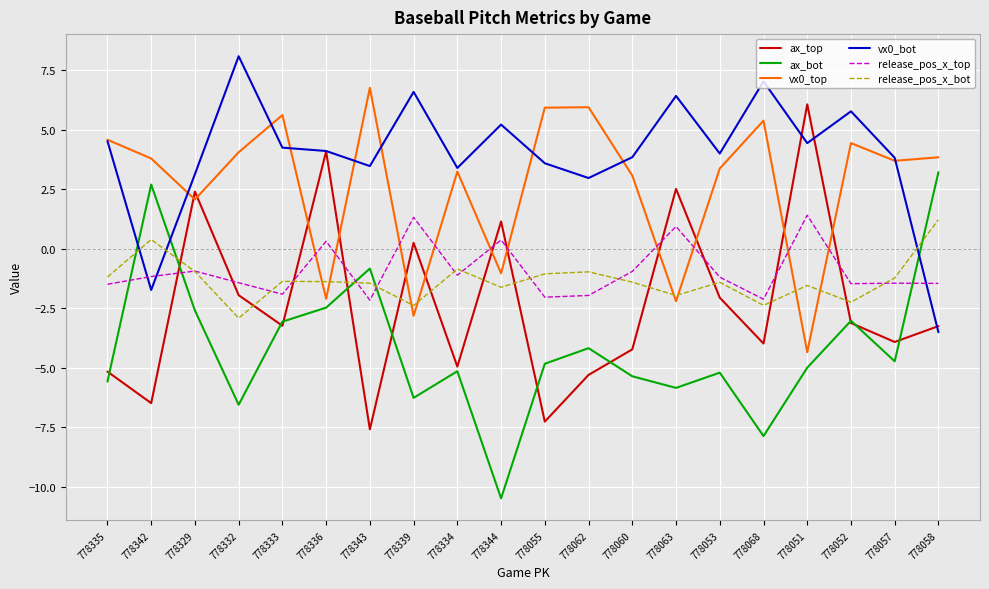

How many distinct data groups are displayed?

6